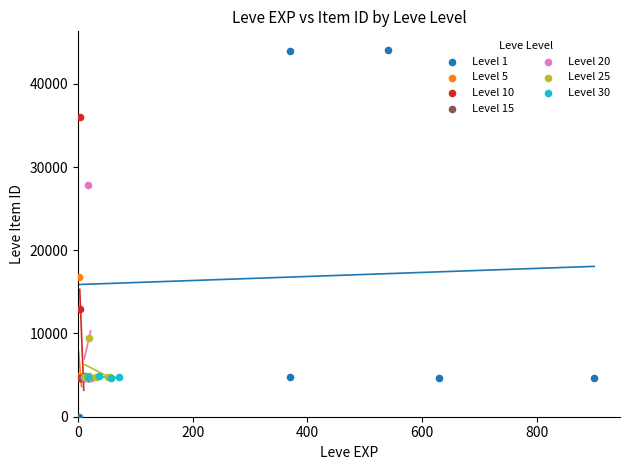

Which series reaches the minimum Y coordinate?

Level 1